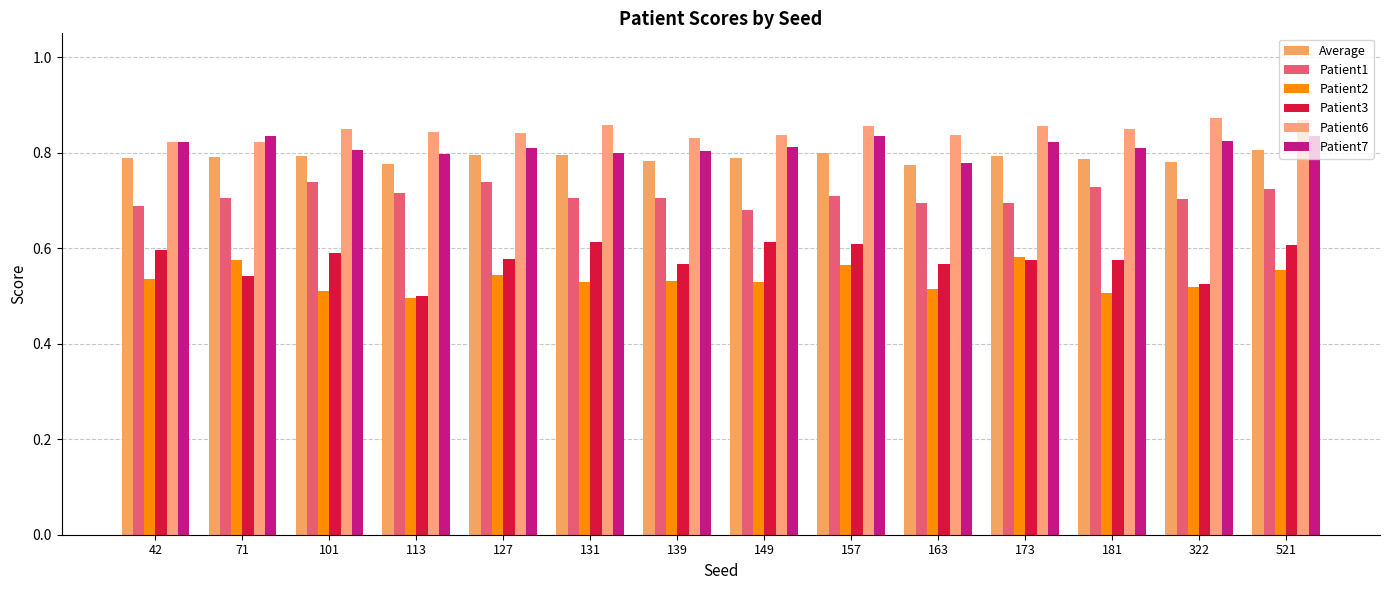

Which category has the lowest value across all series?

113